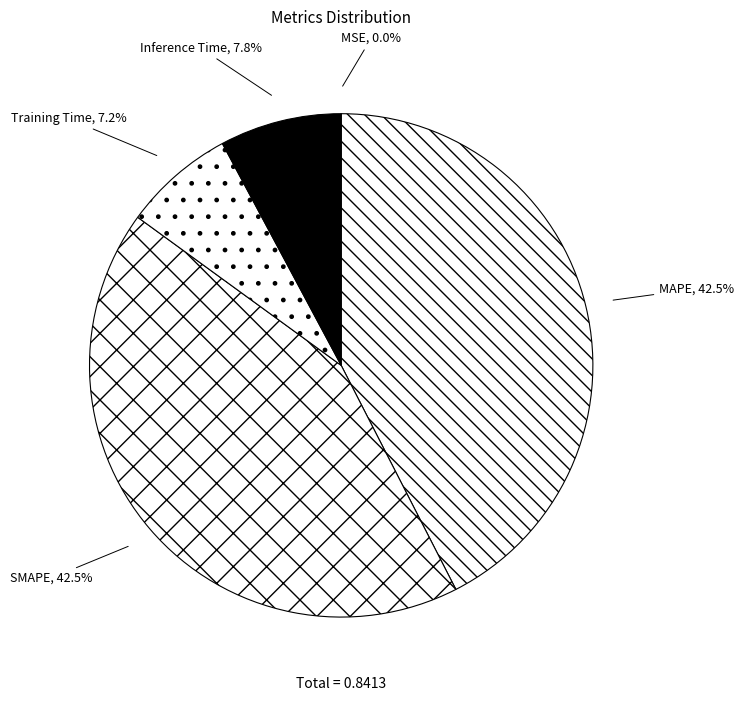

Is there a majority slice in this chart?

No